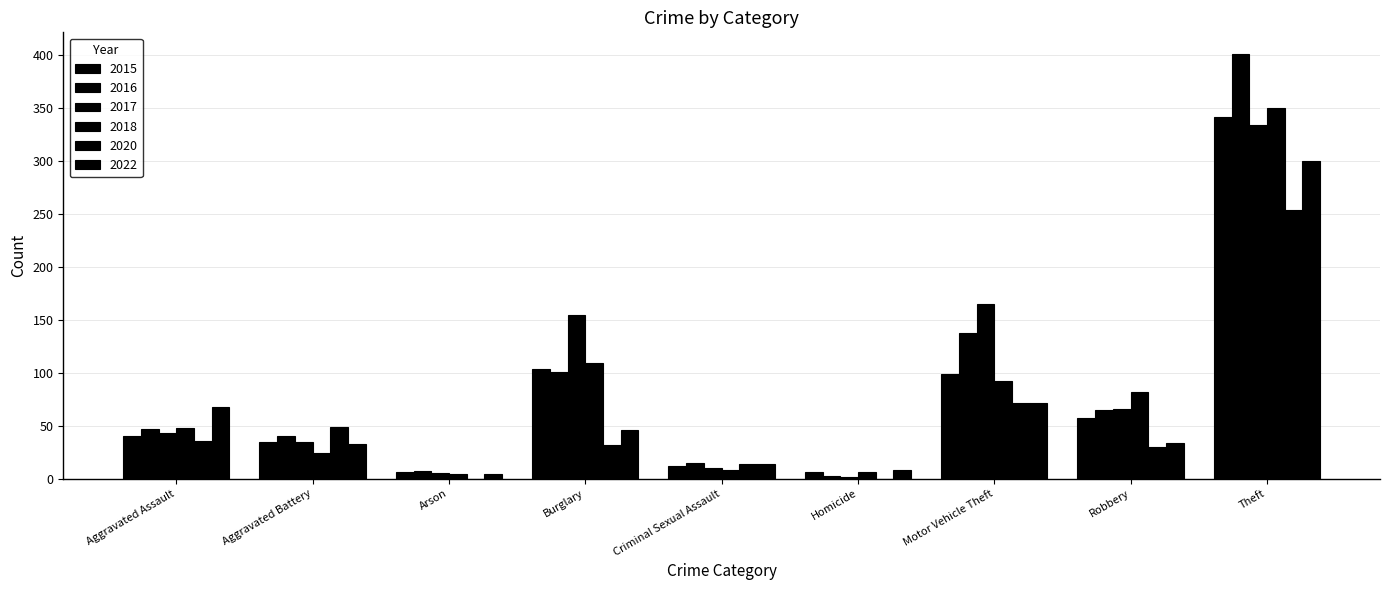

Which series changed the most between Aggravated Battery and Motor Vehicle Theft?

2017